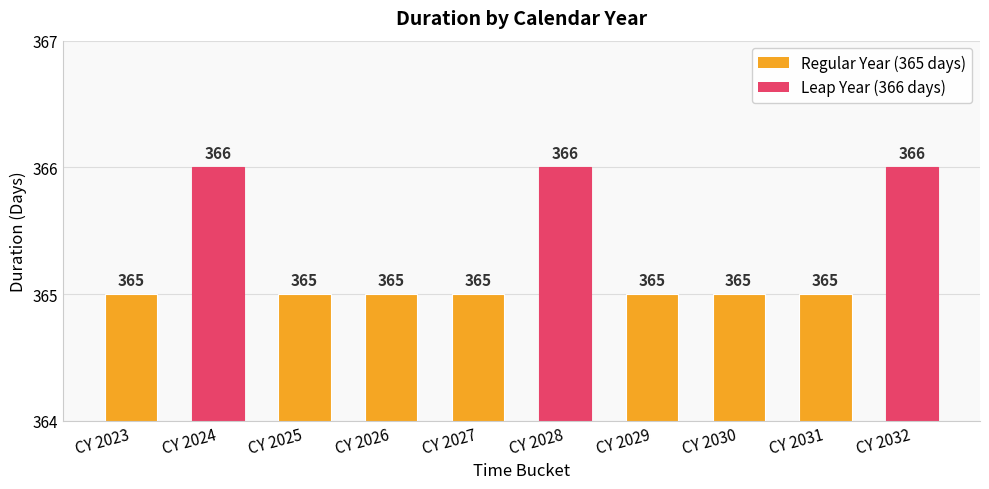

True or false: the data shows 99 at CY 2023.

False